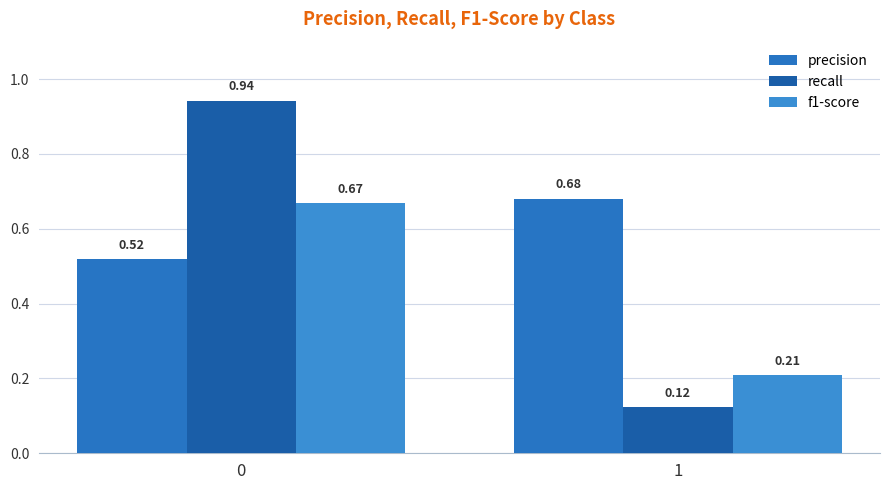

Which has a higher value, 0 or 1?

1